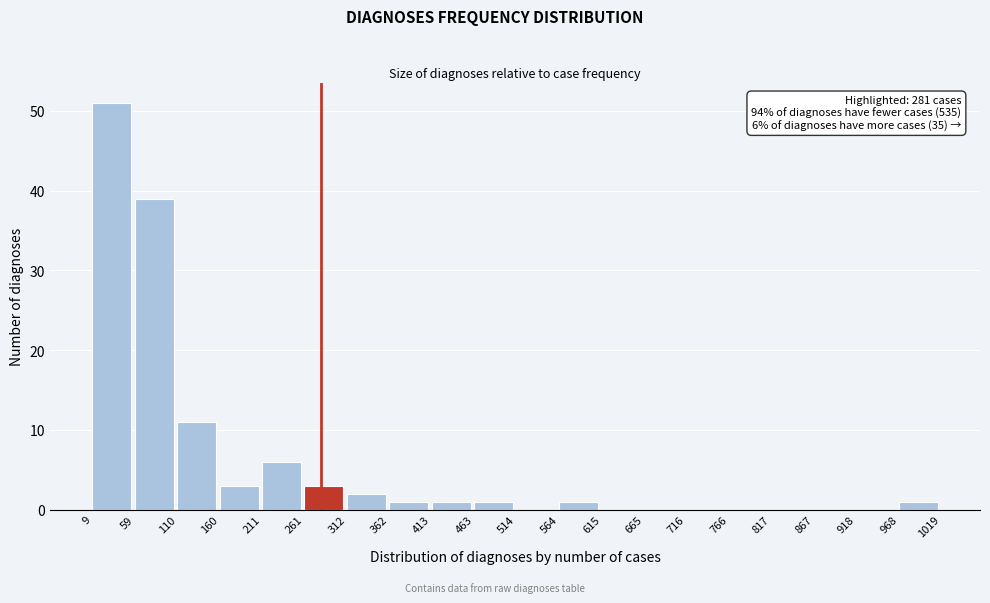

Over which range of the x-axis is the bar tallest?

9 to 59